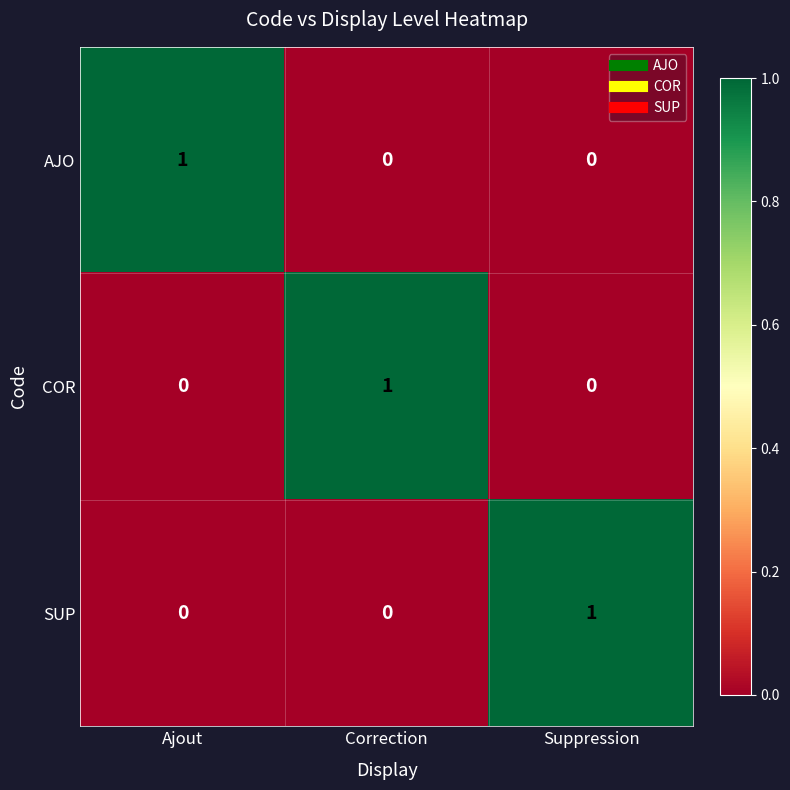

At how many categories does at least one series exceed 0?

3